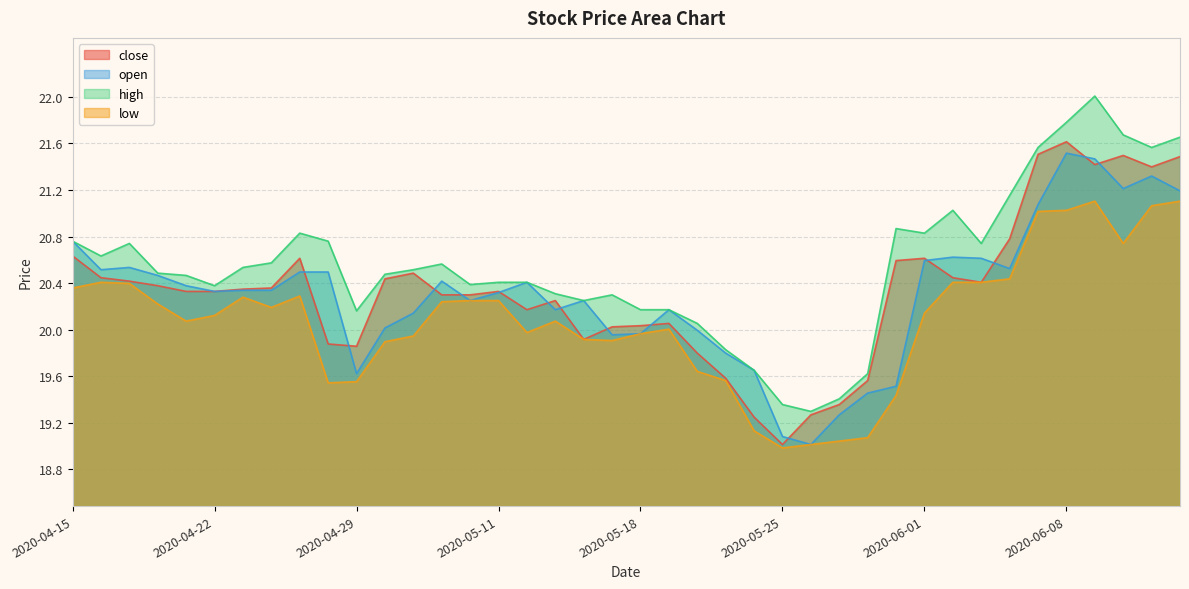

Reading left to right, extract all data points from this chart.

close: 20.6	20.4	20.4	20.4	20.3	20.3	20.3	20.4	20.6	19.9	19.9	20.4	20.5	20.3	20.3	20.3	20.2	20.2	19.9	20.0	20.0	20.1	19.8	19.6	19.2	19.0	19.3	19.4	19.6	20.6	20.6	20.4	20.4	20.8	21.5	21.6	21.4	21.5	21.4	21.5
open: 20.8	20.5	20.5	20.5	20.4	20.3	20.3	20.3	20.5	20.5	19.6	20.0	20.1	20.4	20.2	20.3	20.4	20.2	20.2	20.0	20.0	20.2	20.0	19.8	19.7	19.1	19.0	19.3	19.5	19.5	20.6	20.6	20.6	20.5	21.1	21.5	21.5	21.2	21.3	21.2
high: 20.8	20.6	20.7	20.5	20.5	20.4	20.5	20.6	20.8	20.8	20.2	20.5	20.5	20.6	20.4	20.4	20.4	20.3	20.2	20.3	20.2	20.2	20.1	19.8	19.7	19.4	19.3	19.4	19.6	20.9	20.8	21.0	20.7	21.2	21.6	21.8	22.0	21.7	21.6	21.7
low: 20.4	20.4	20.4	20.2	20.1	20.1	20.3	20.2	20.3	19.5	19.6	19.9	19.9	20.2	20.2	20.2	20.0	20.1	19.9	19.9	20.0	20.0	19.6	19.6	19.1	19.0	19.0	19.0	19.1	19.4	20.1	20.4	20.4	20.4	21.0	21.0	21.1	20.7	21.1	21.1